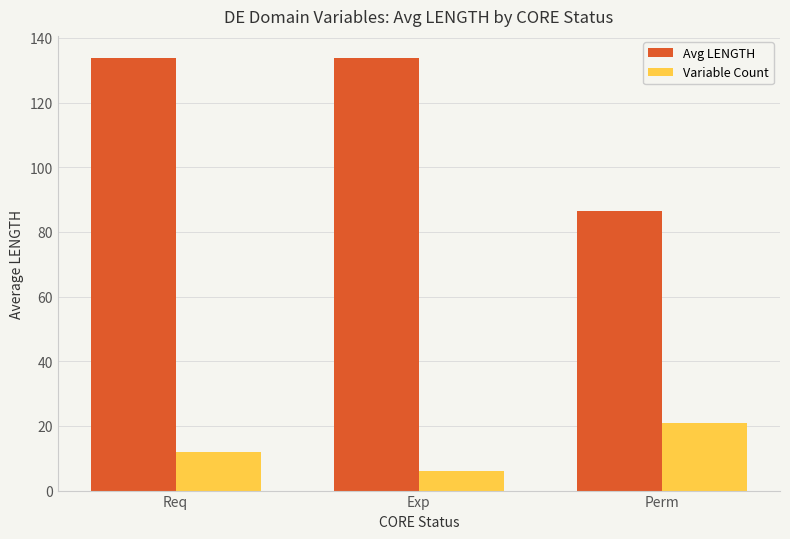

Which series changed the most between Req and Exp?

Variable Count